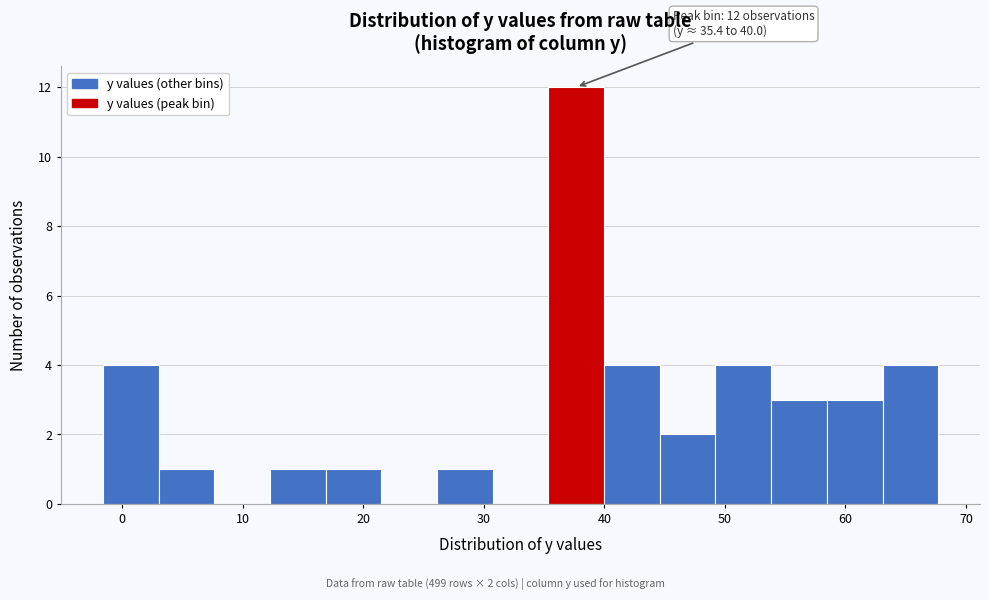

Over which range of the x-axis is the bar tallest?

35 to 40